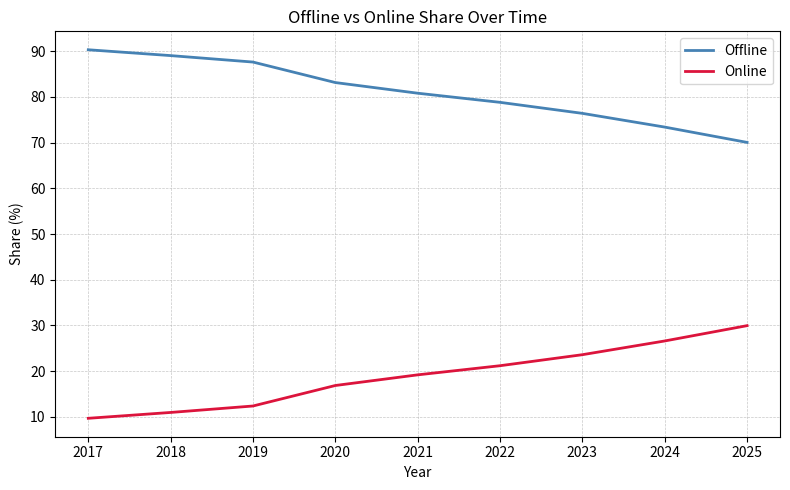

Rank the categories by Online value from highest to lowest.

2025, 2024, 2023, 2022, 2021, 2020, 2019, 2018, 2017